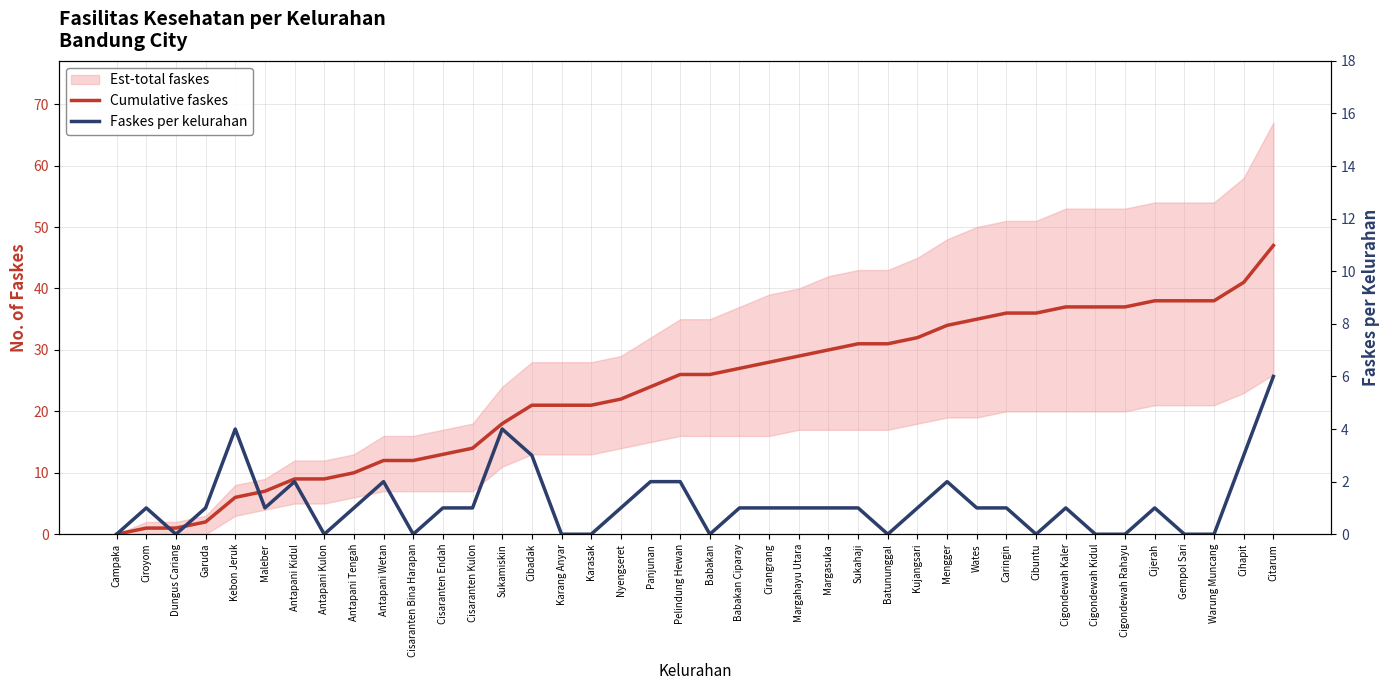

In Faskes per kelurahan, how many points are higher than both neighbors (excluding endpoints)?

8